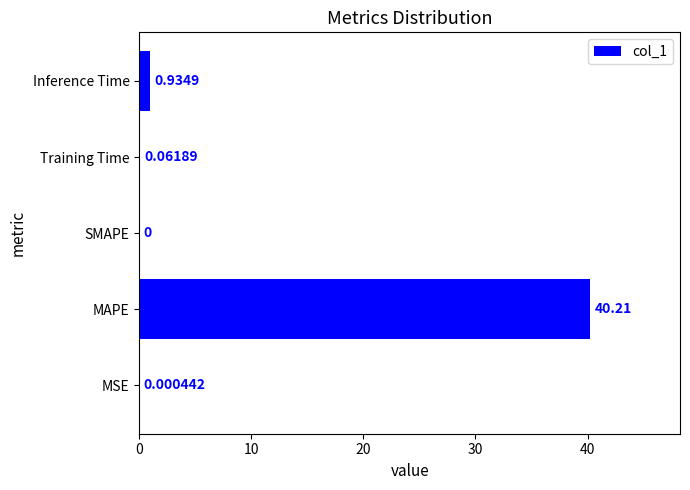

At which category does the chart reach its peak across all series?

MAPE